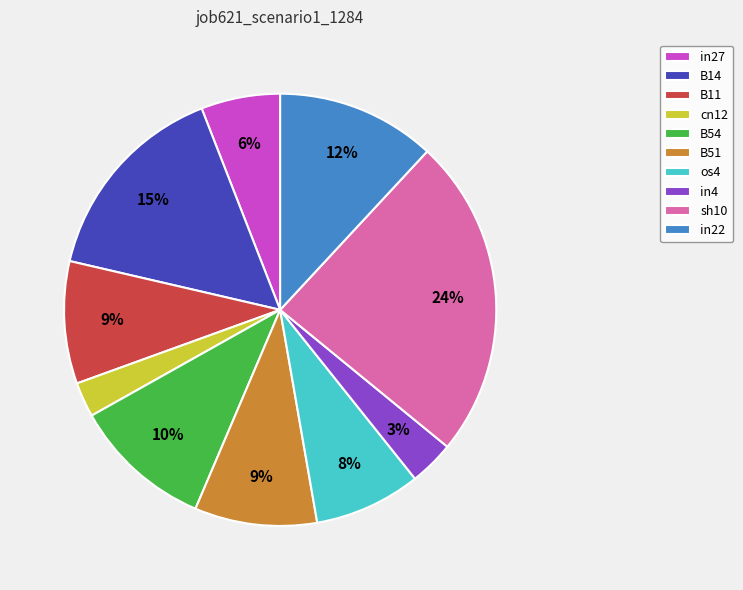

To the nearest percent, what portion does in22 represent?

12%